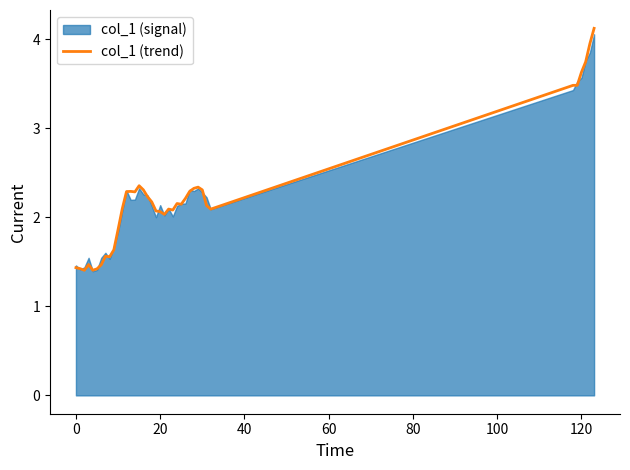

What is the label of the 20th point from the right?

19